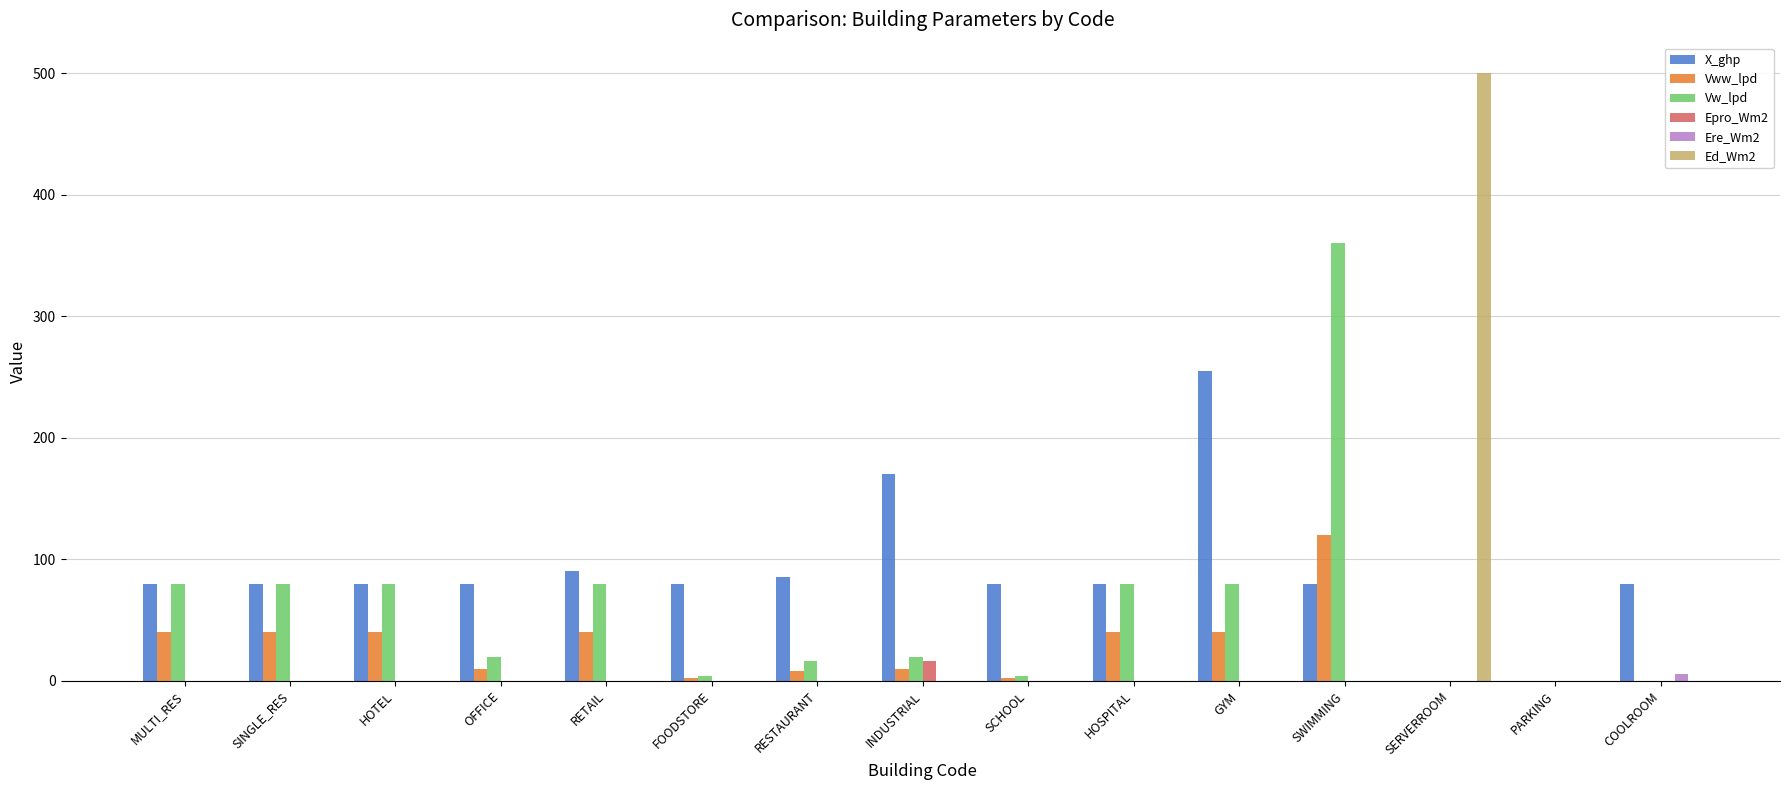

How many data points does each series have?

15